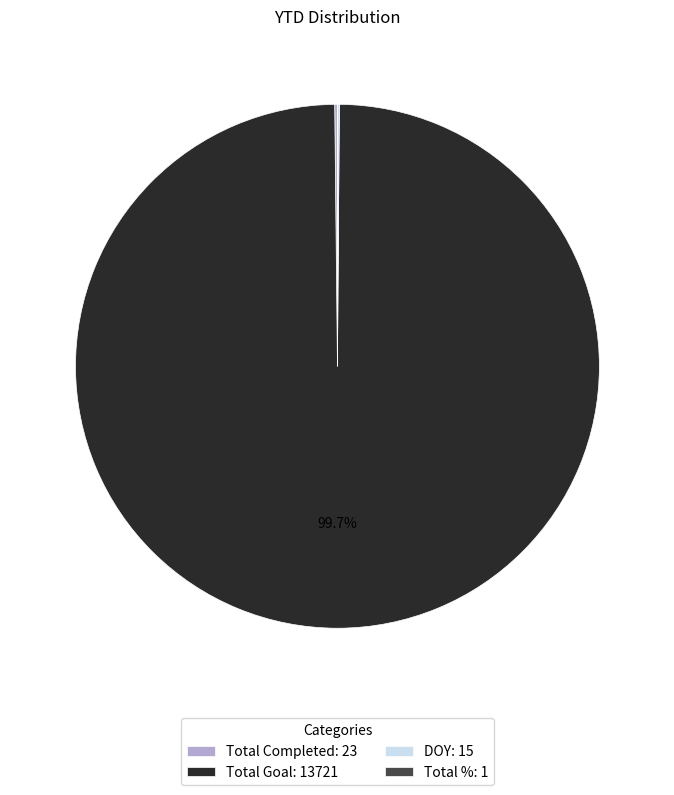

Does any single category account for the majority?

Yes